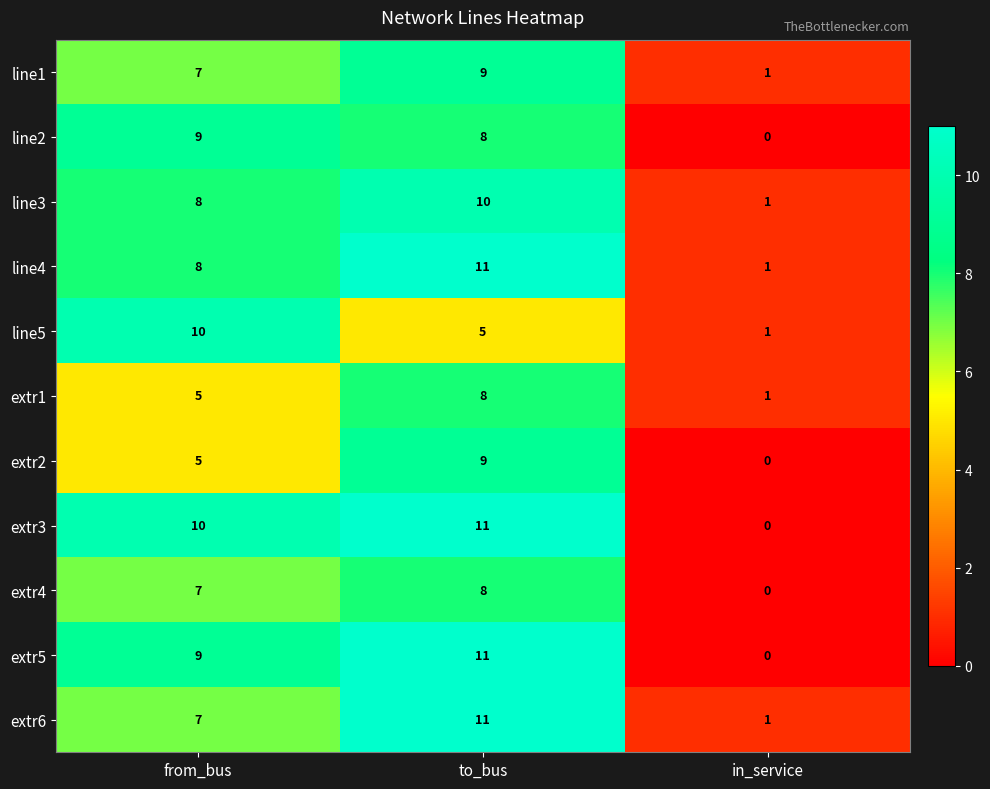

How many extr4 values are between 0 and 8?

3